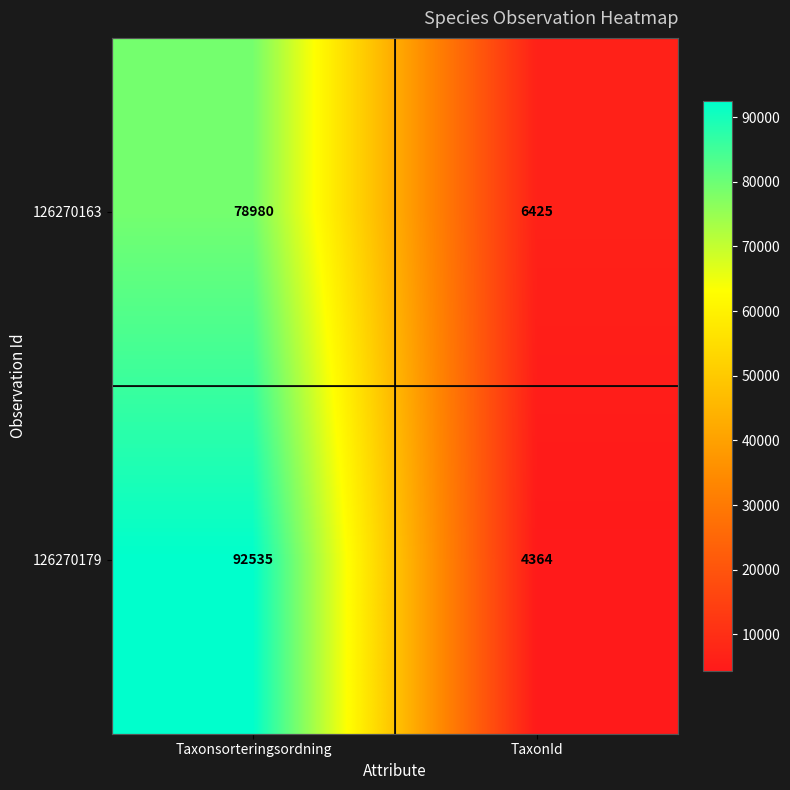

Reading left to right, transcribe all the data shown in this chart.

126270163: Taxonsorteringsordning=78980	TaxonId=6425
126270179: Taxonsorteringsordning=92535	TaxonId=4364